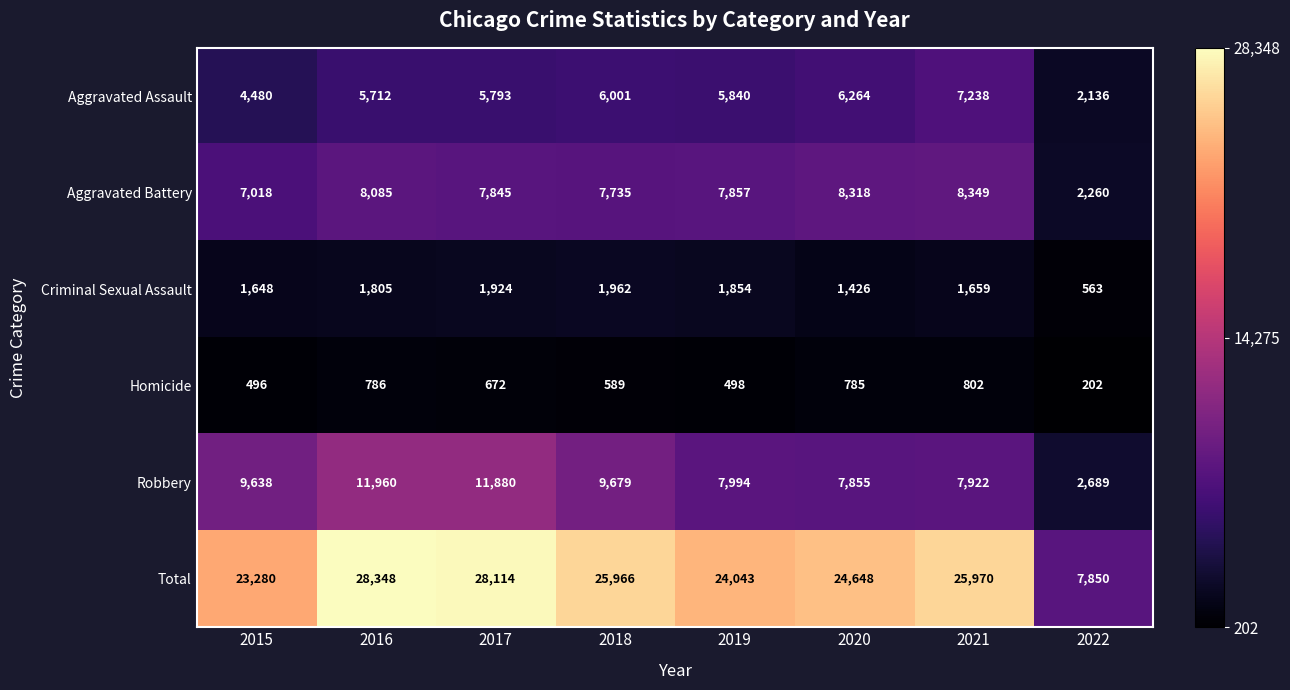

Read the Robbery value at 2020.

7855